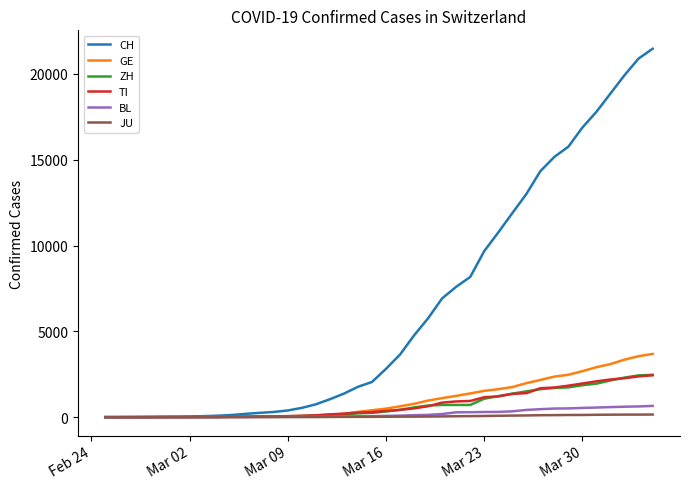

At how many categories does at least one series exceed 10473?

12